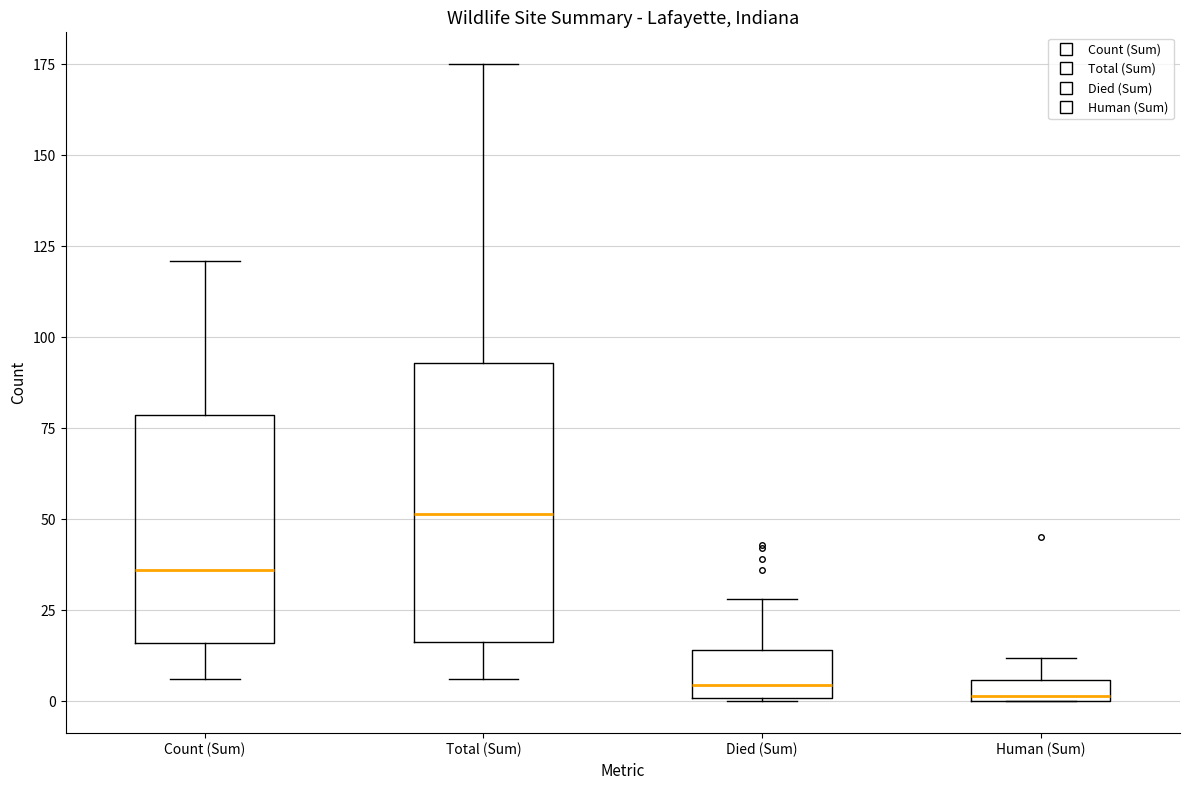

Which box is the tallest, from its lower edge to its upper edge?

Total (Sum)